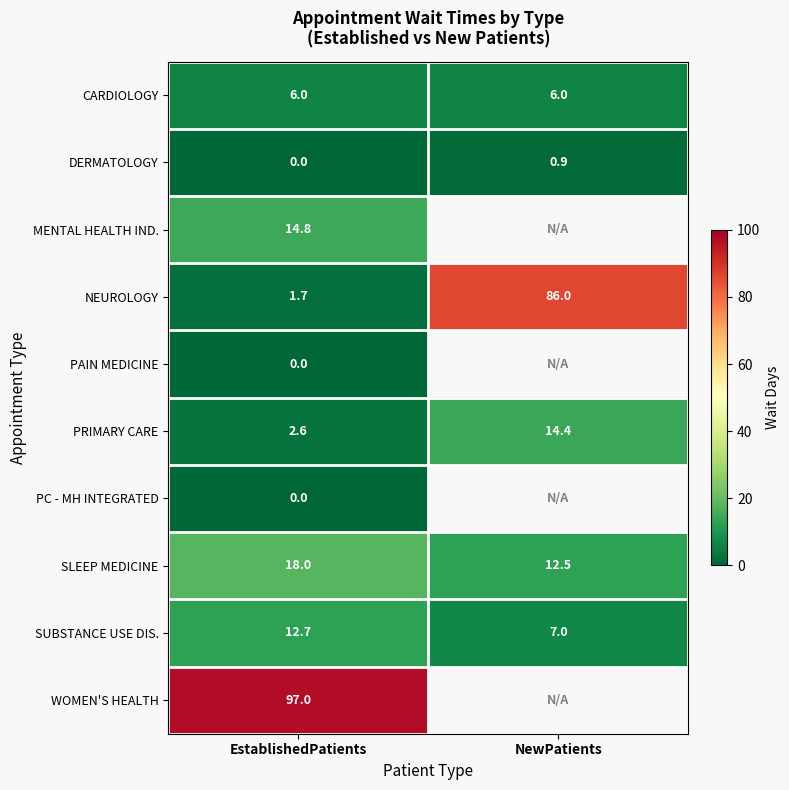

What is the difference between the maximum and minimum values in the DERMATOLOGY series?

0.9